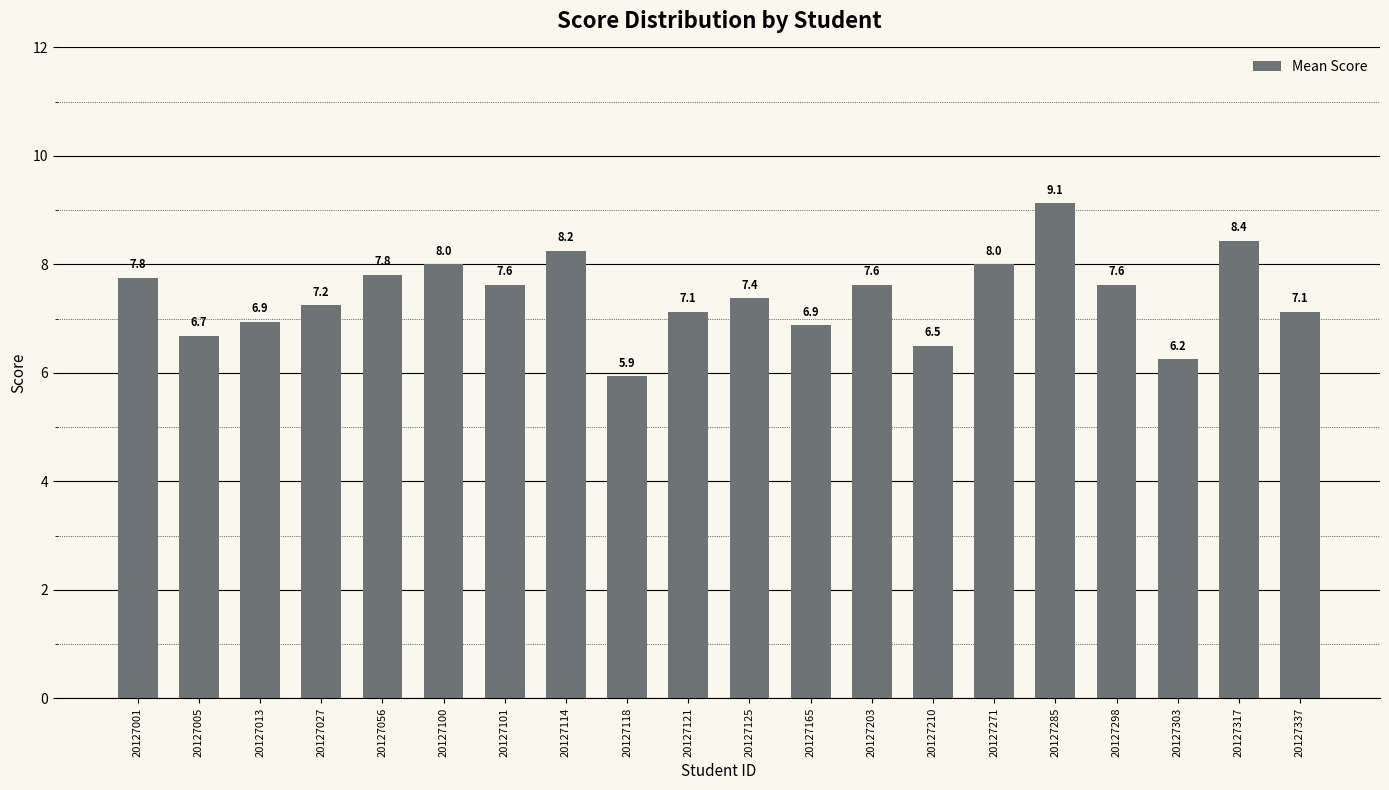

How many series are shown in this chart?

1